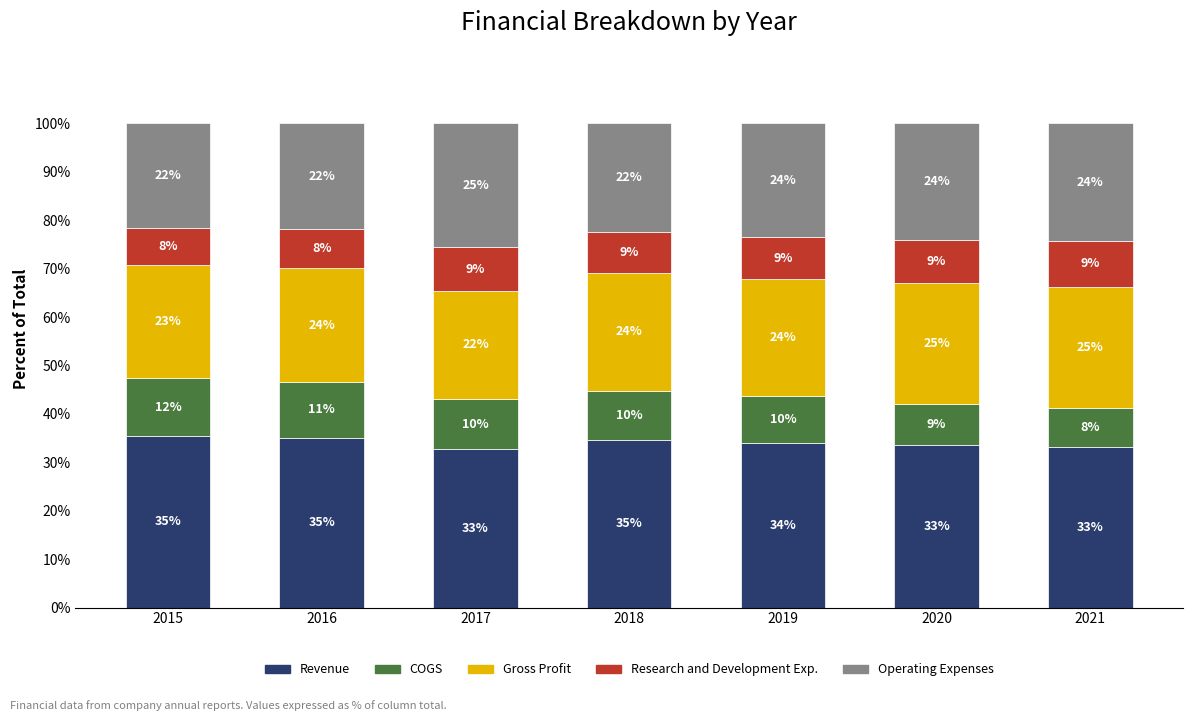

Count the number of data series in this chart.

5